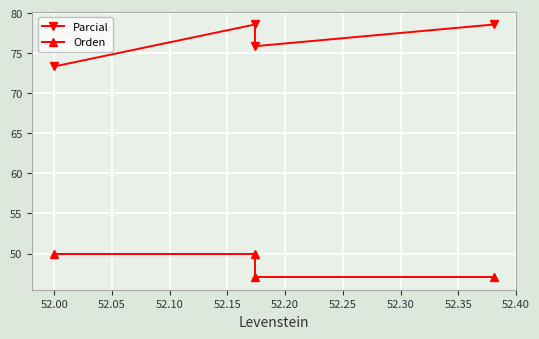

Which series has the largest total across all categories?

Parcial